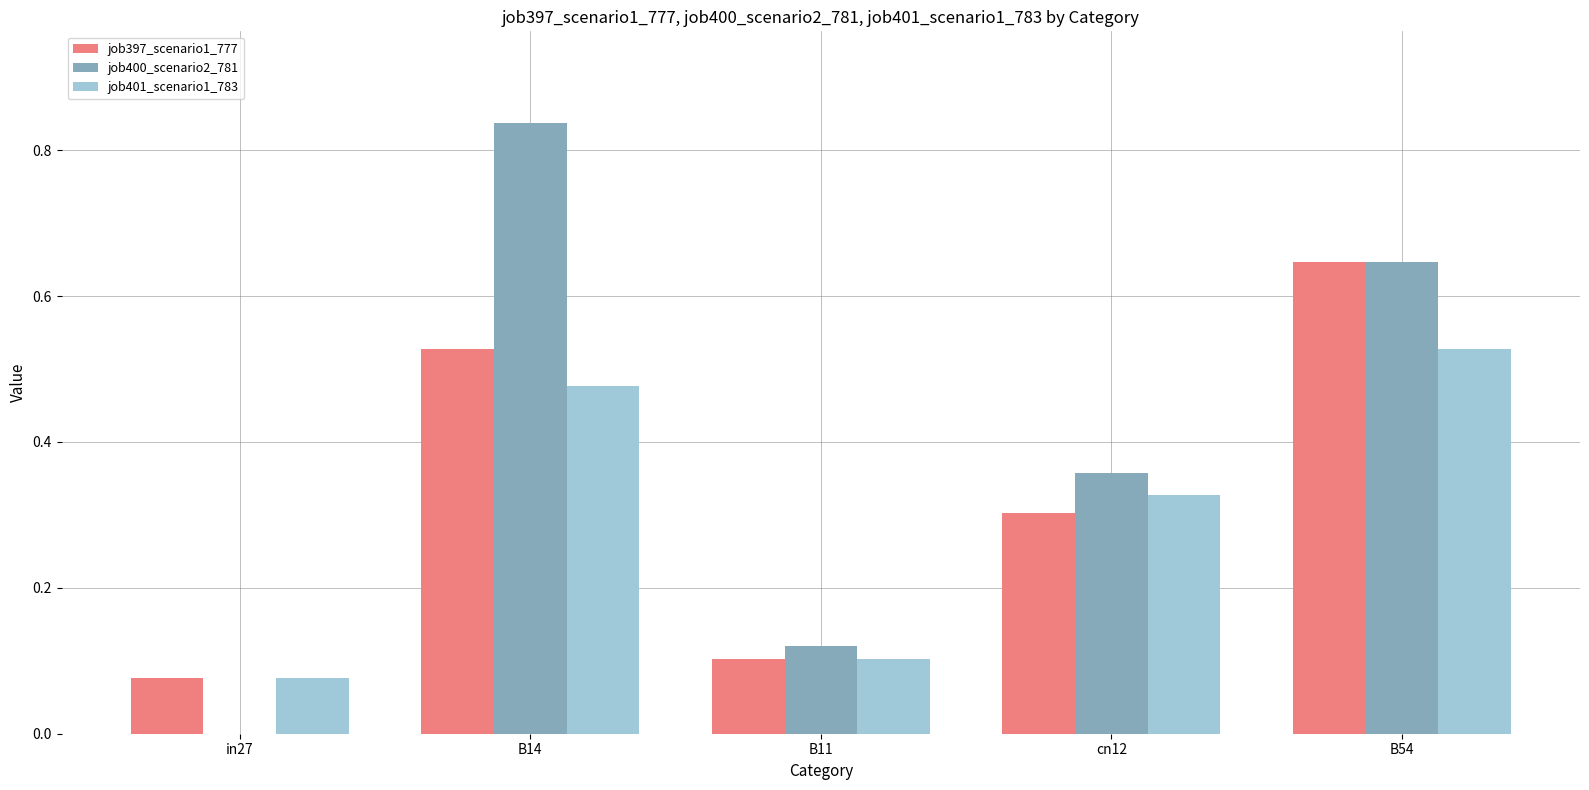

How many job397_scenario1_777 values are between 0 and 1?

5